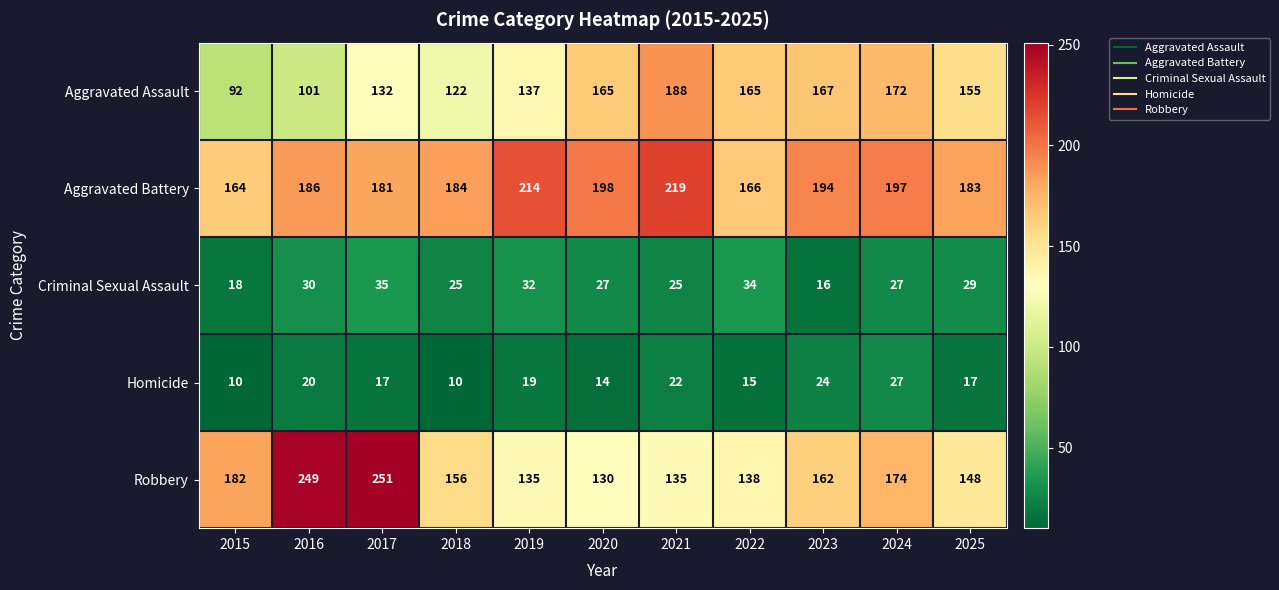

What is the total value across all series at 2024?

597